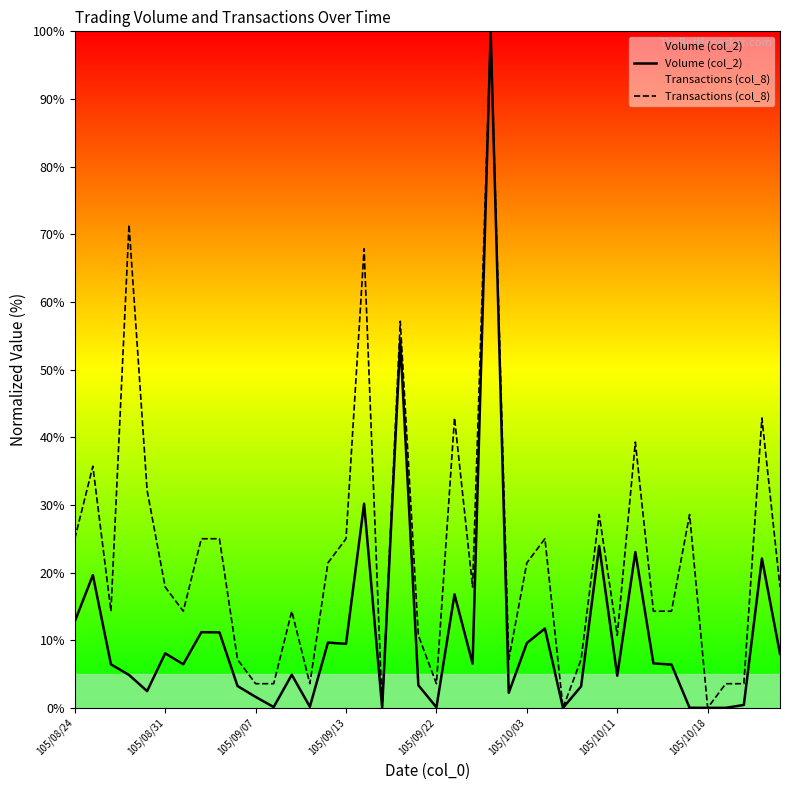

How many data points does each series have?

40